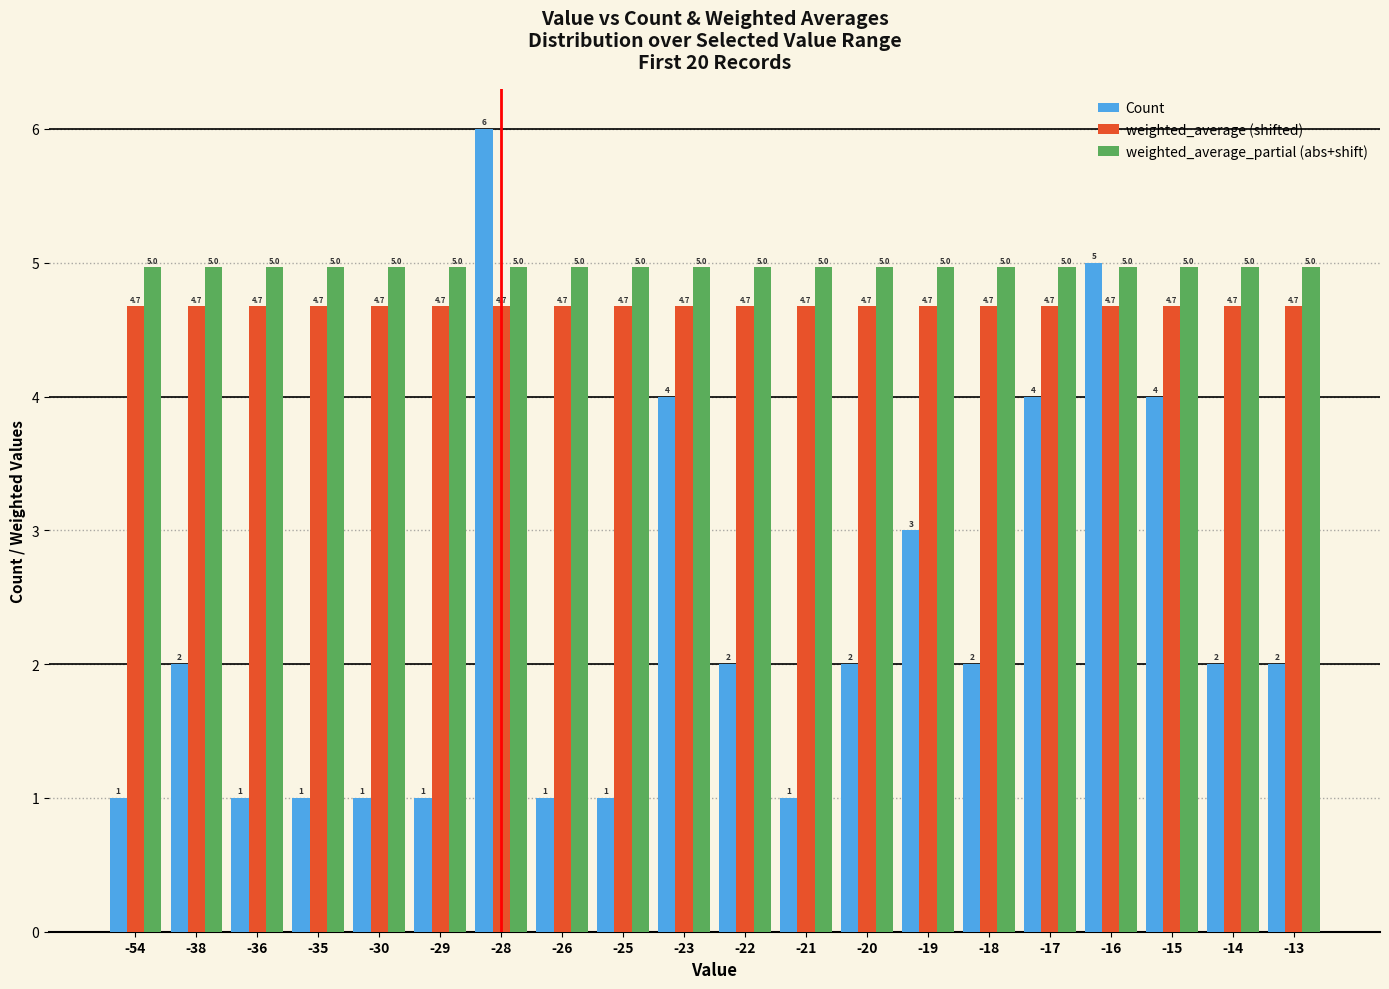

Are the bars grouped side by side (vs. stacked)?

Yes